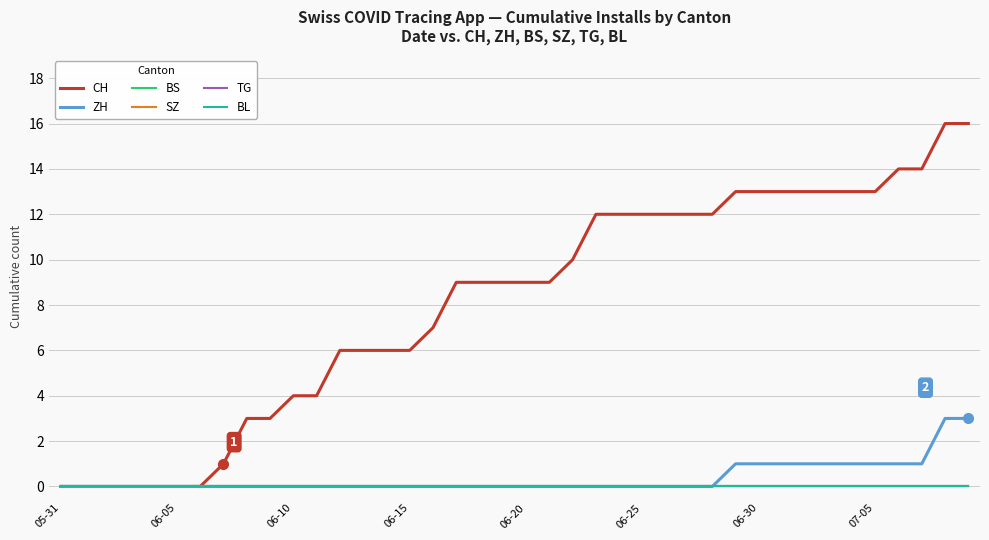

Is this an area chart (filled region under the line)?

No